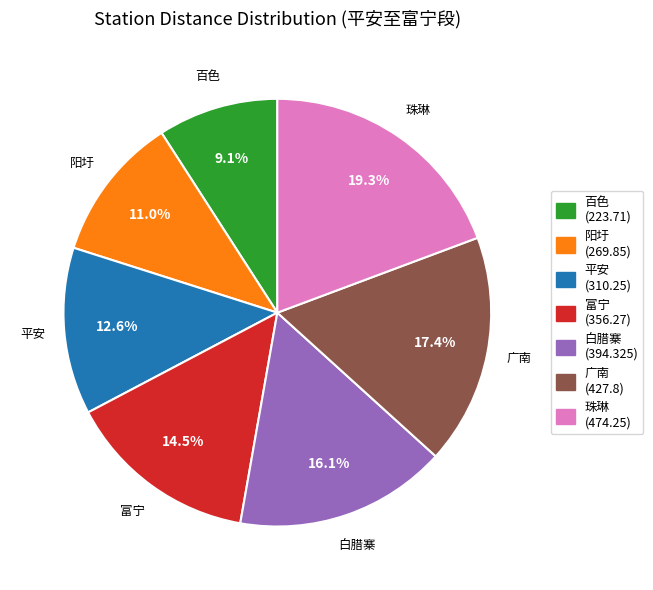

To the nearest percent, what is the average slice percentage?

14%